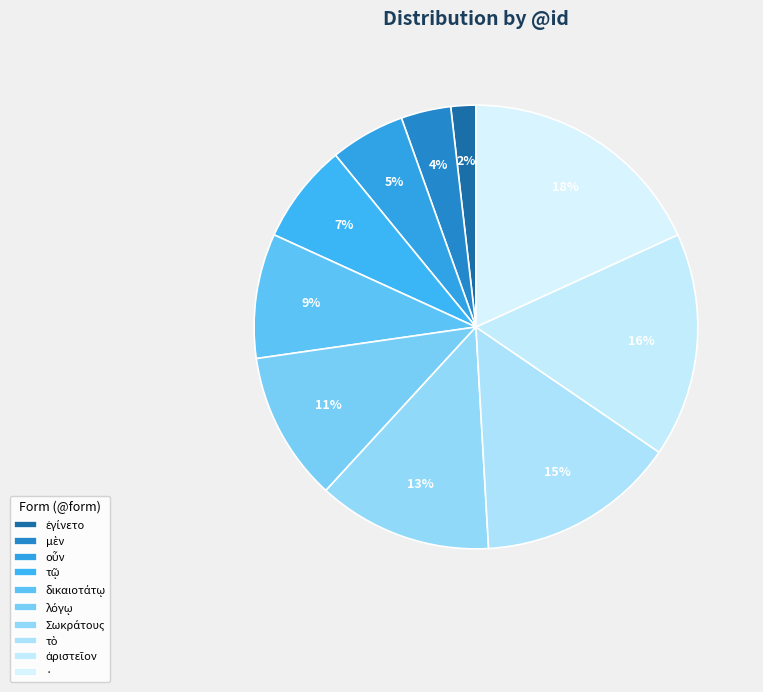

True or false: οὖν accounts for 12% of the total.

False